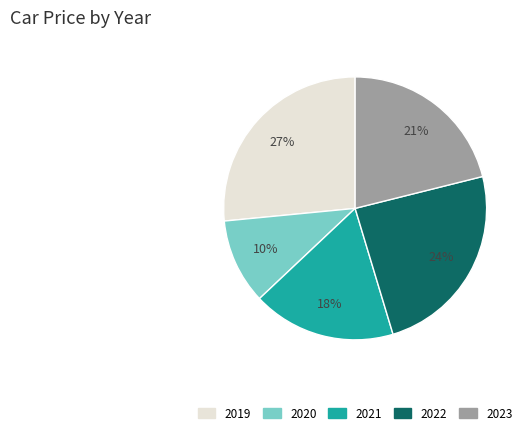

Is there any slice that represents more than half of the pie?

No